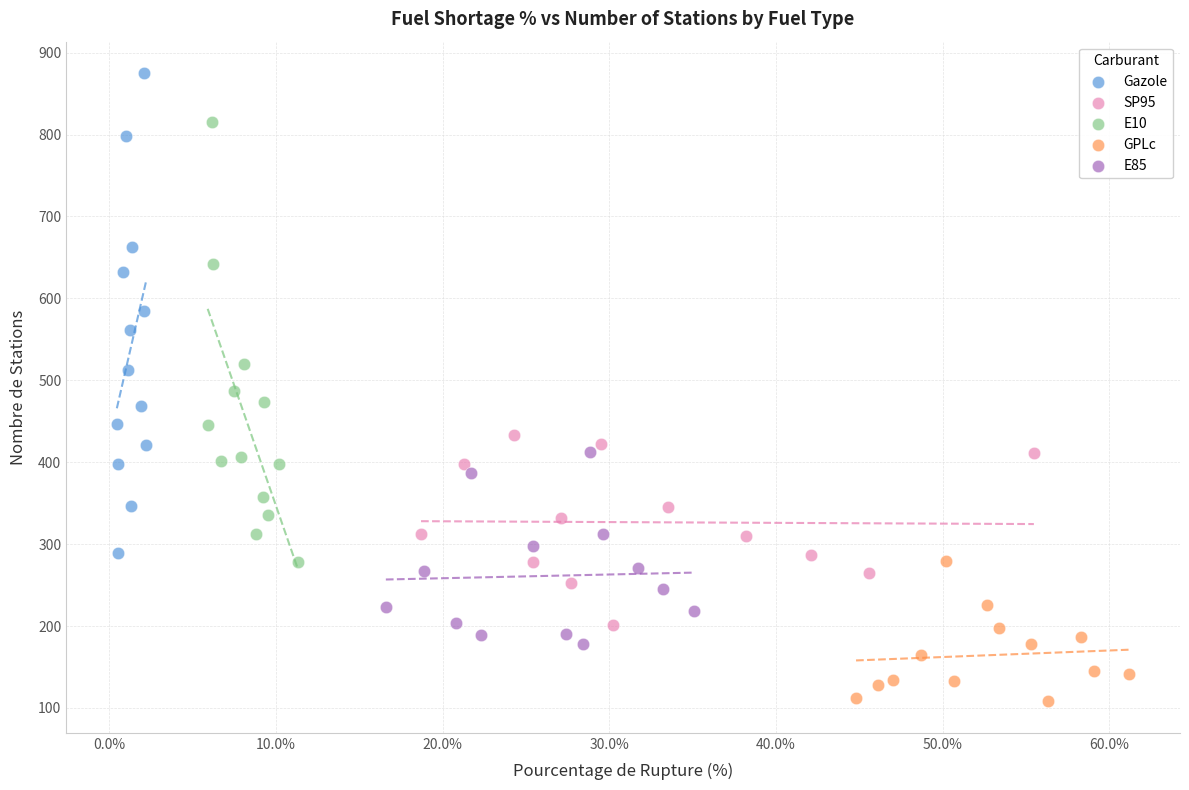

Which series has the widest spread of Y values?

Gazole